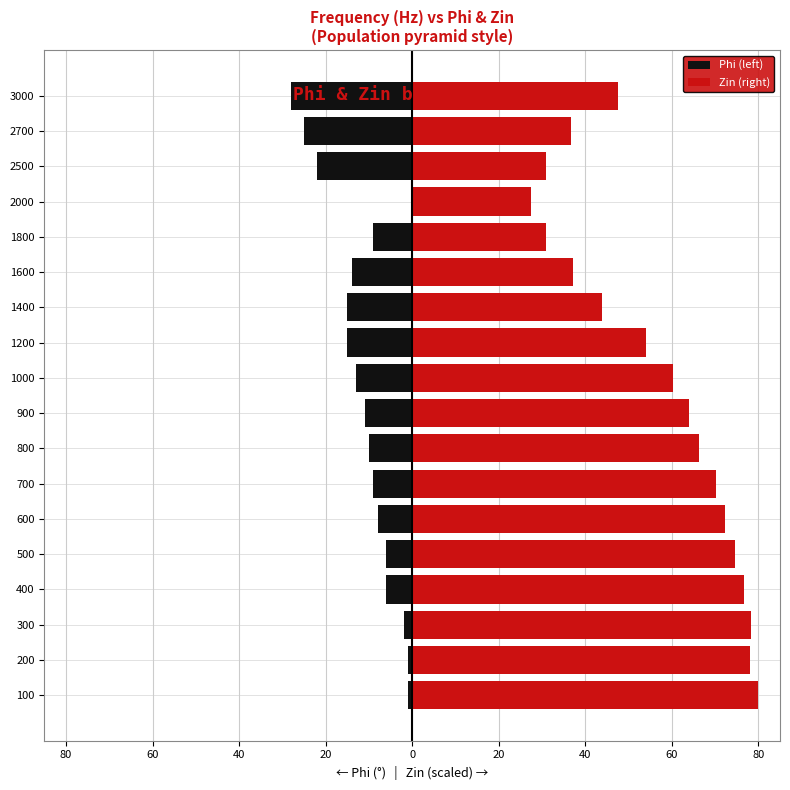

Reading left to right, transcribe all the data shown in this chart.

Phi (left): -1.0	-1.0	-2.0	-6.0	-6.0	-8.0	-9.0	-10.0	-11.0	-13.0	-15.0	-15.0	-14.0	-9.0	0.0	-22.0	-25.0	-28.0
Zin (right): 80.0	78.1	78.3	76.6	74.6	72.3	70.2	66.4	63.9	60.3	53.9	43.9	37.1	30.9	27.5	31.0	36.7	47.6